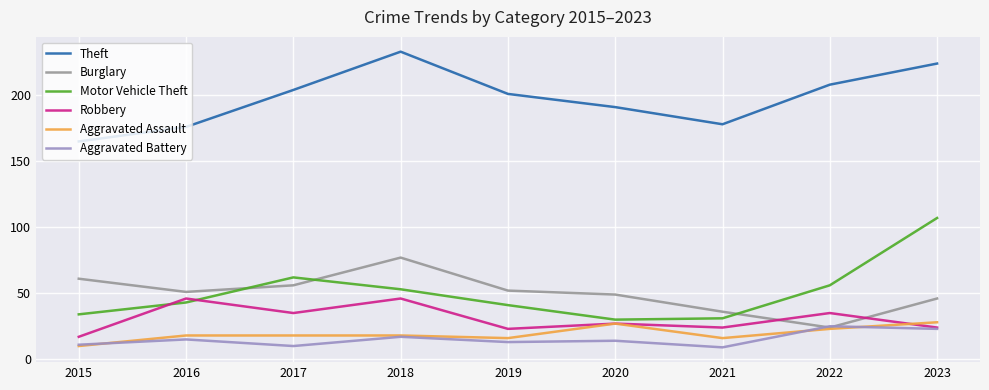

What is the total value across all series at 2021?

294